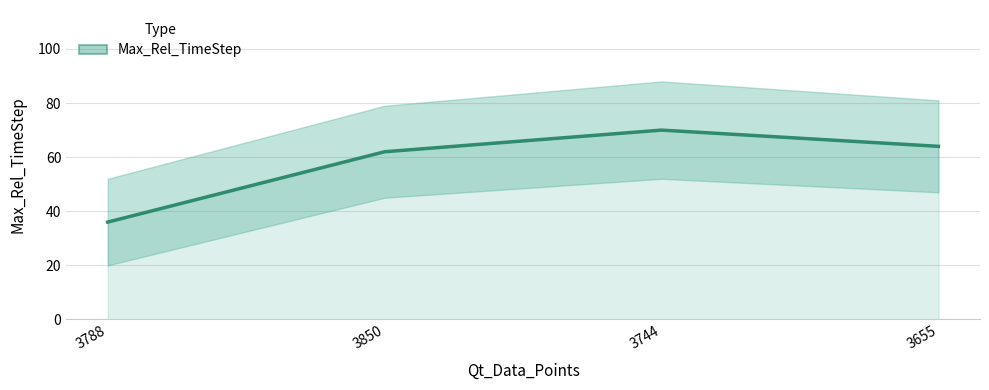

How many lines are shown in the chart?

1